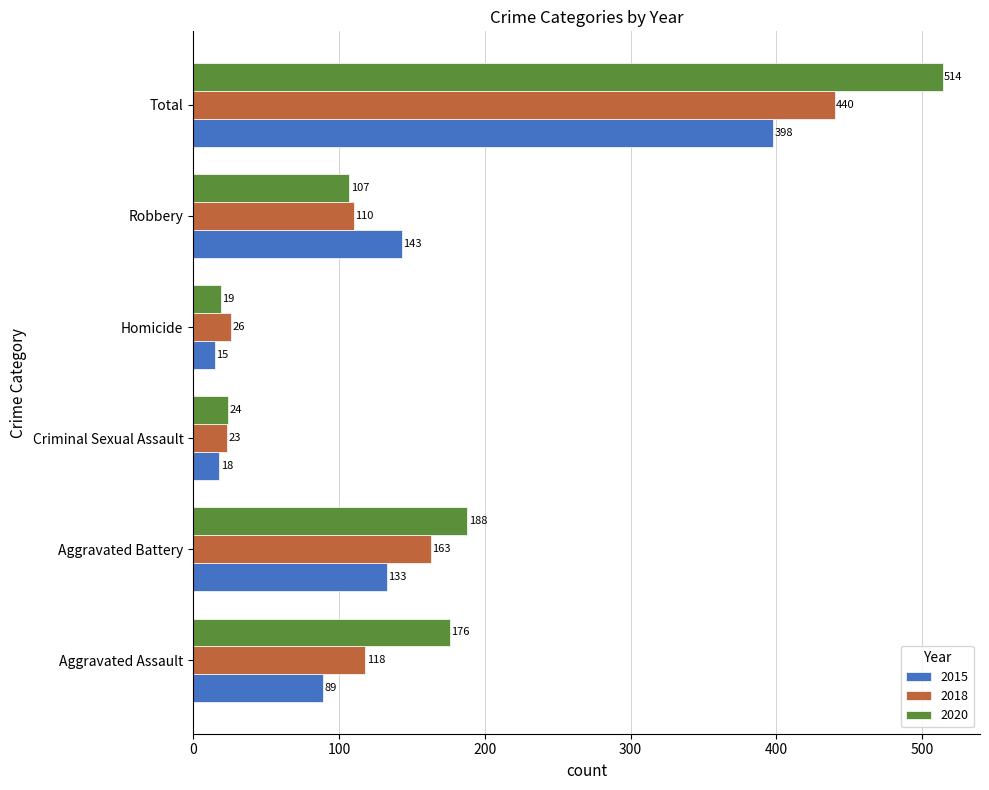

At which category is the sum across all series the highest?

Total